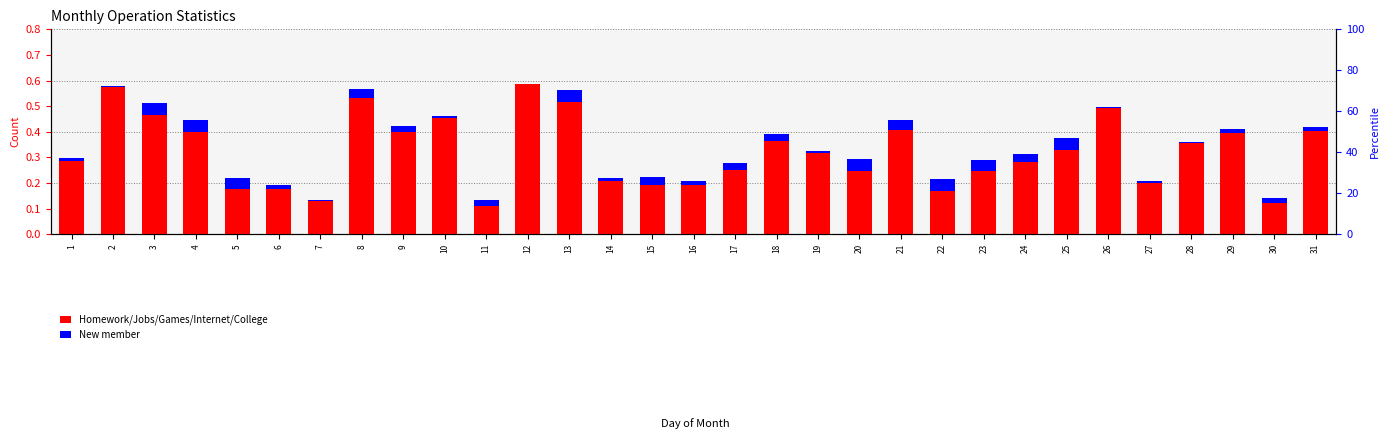

What are all the series names shown in the legend?

Homework/Jobs/Games/Internet/College, New member